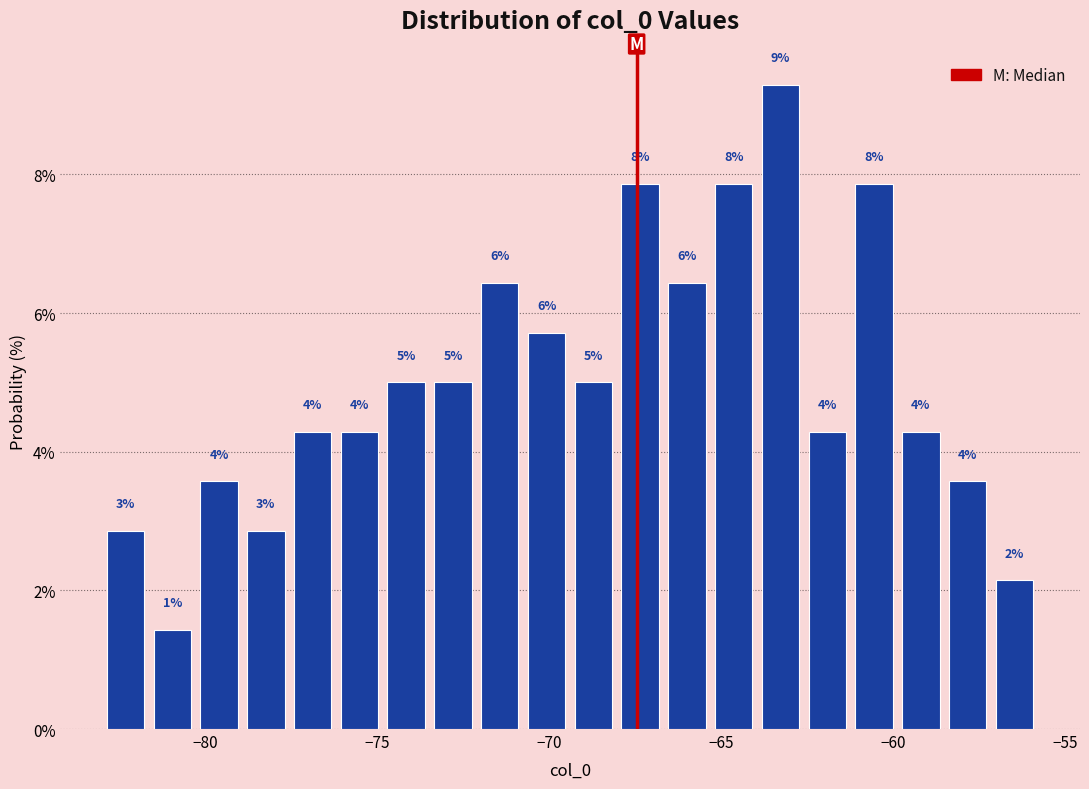

Read against the x-axis, roughly where is the centre of the tallest bar?

-63.5